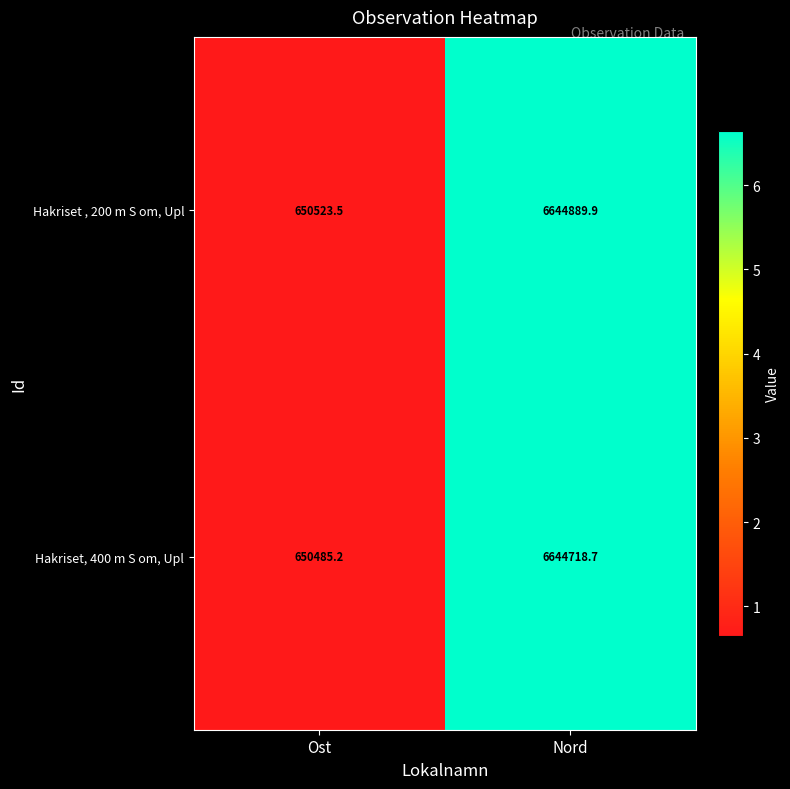

Between Ost and Nord, which series saw the biggest shift?

Hakriset , 200 m S om, Upl